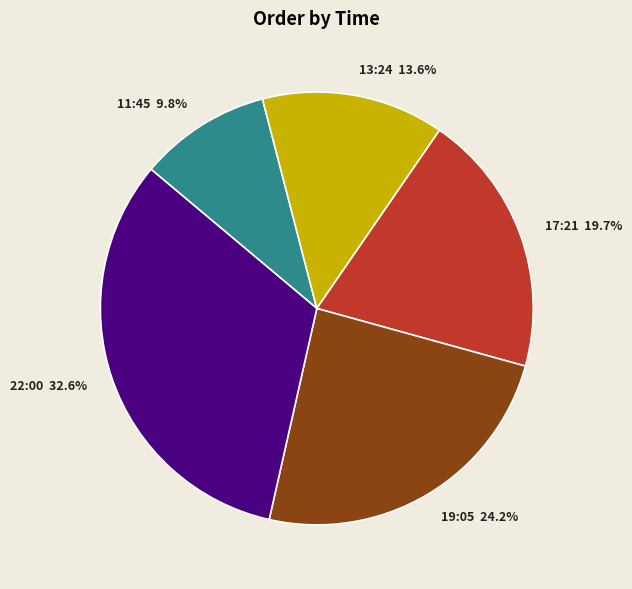

To the nearest percent, what is the combined percentage of 22:00 and 19:05?

57%